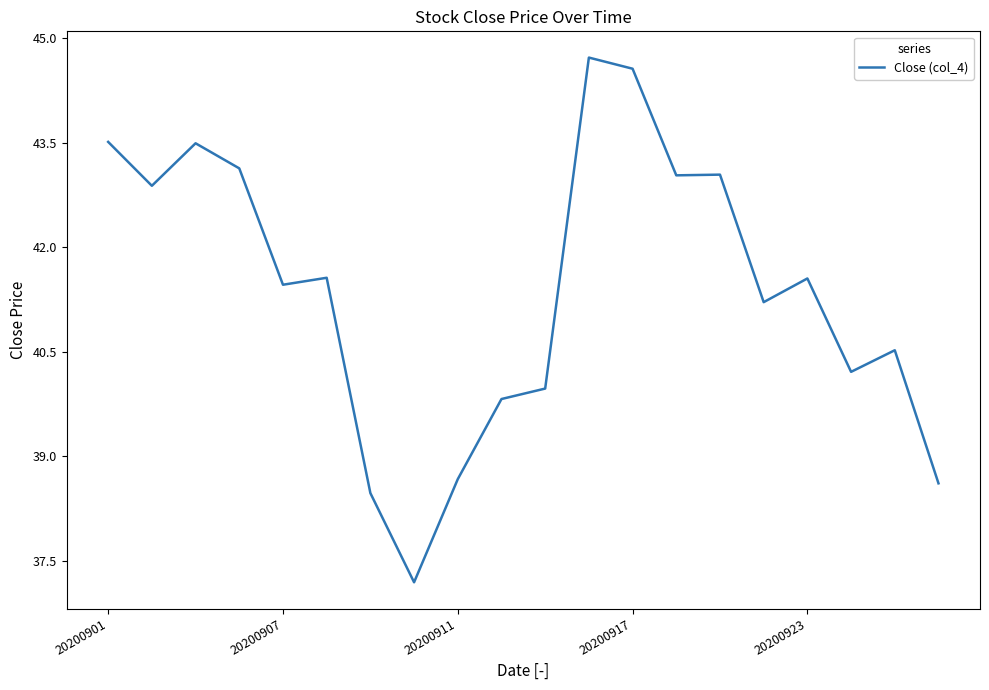

Does the chart display data point markers on the line(s)?

No